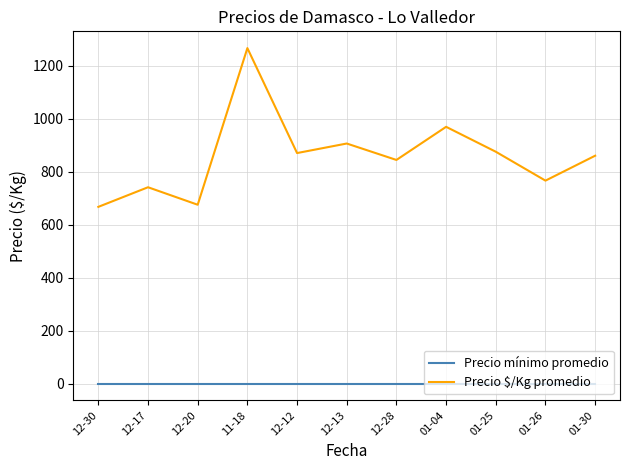

Which category has the highest value across all series?

11-18